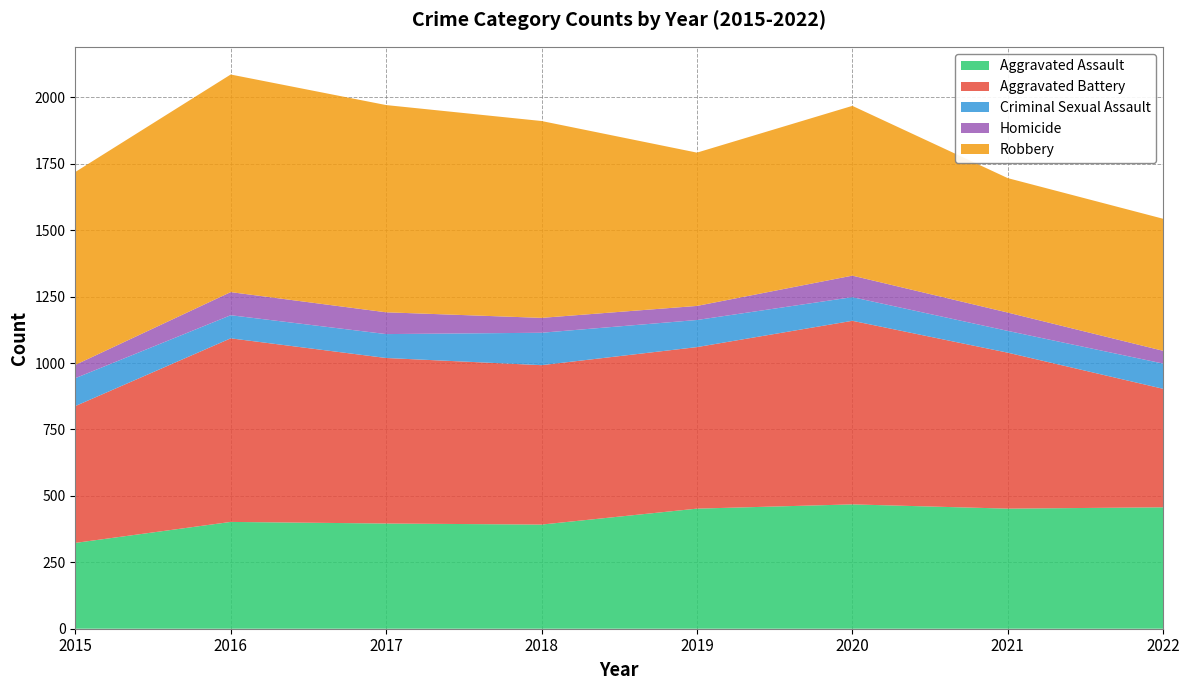

Reading left to right, transcribe all the data shown in this chart.

Aggravated Assault: 323	402	396	392	452	468	452	457
Aggravated Battery: 515	691	623	600	608	691	587	446
Criminal Sexual Assault: 105	87	90	122	102	89	82	95
Homicide: 50	87	82	56	53	81	69	48
Robbery: 726	819	780	741	577	639	506	497